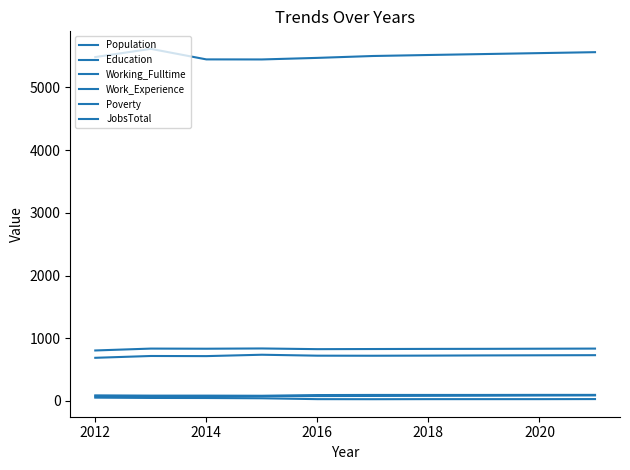

Does the chart display data point markers on the line(s)?

No